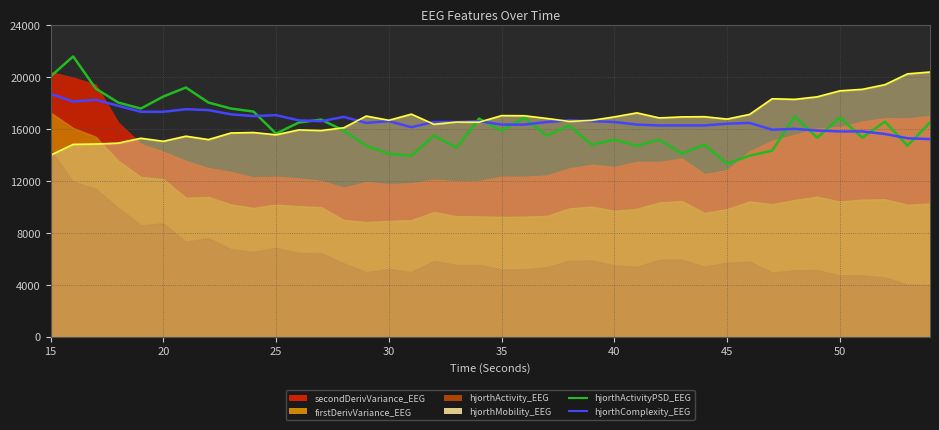

Where is the first local minimum for hjorthComplexity_EEG?

20